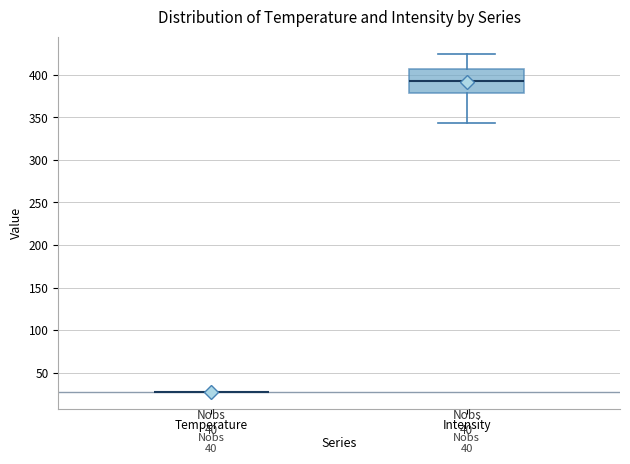

Where is the upper edge of the box for Intensity on the y-axis? The values are not printed on the chart, so give them approximately, as read against the axis.

405